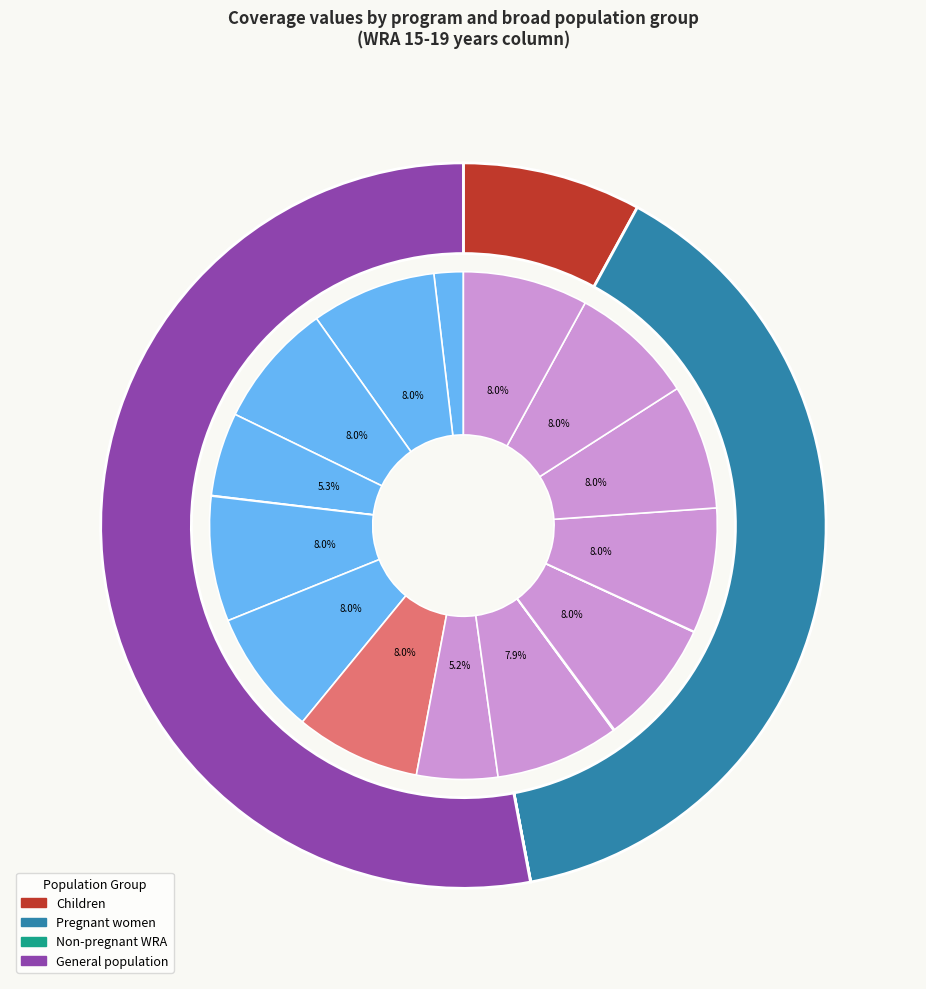

How much of the chart is everything except IFAS for pregnant women (health facility)?

92.6%